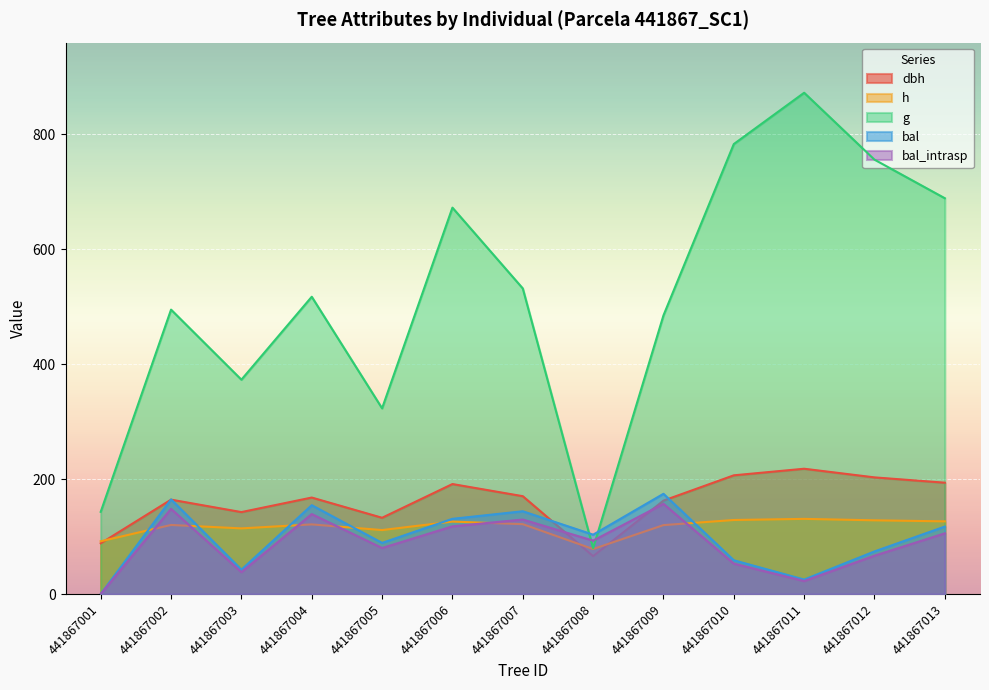

True or false: bal and h intersect in this chart.

True